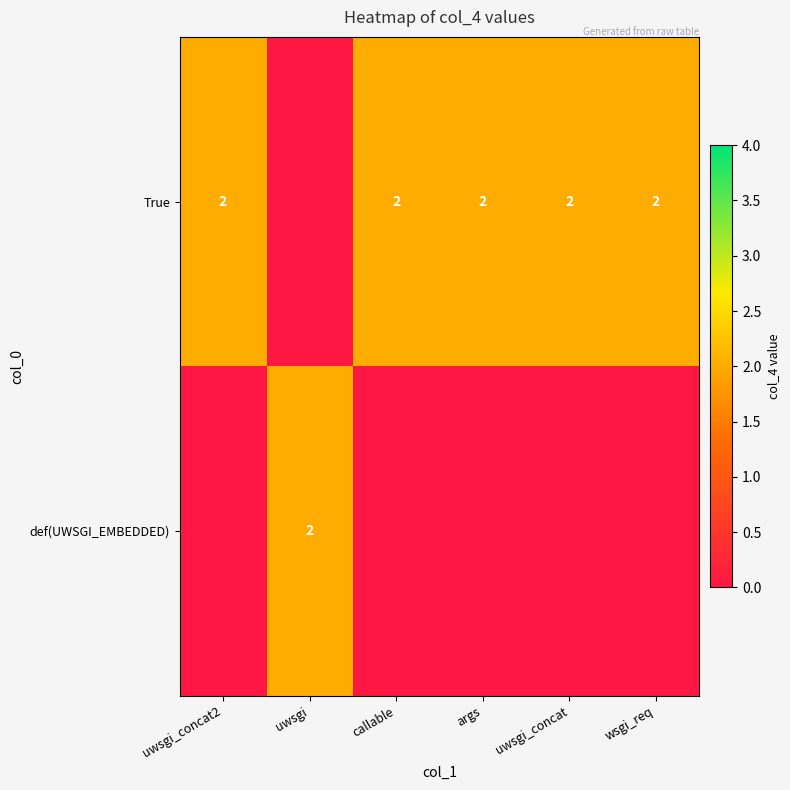

What is the sum of the True values at args and uwsgi_concat?

4